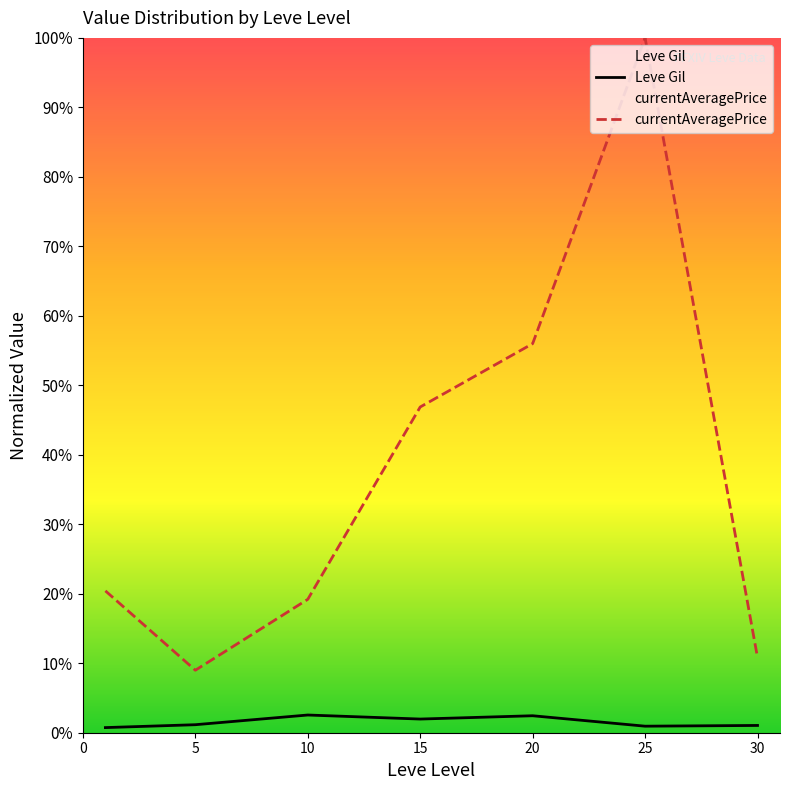

Is this an area chart (filled region under the line)?

No